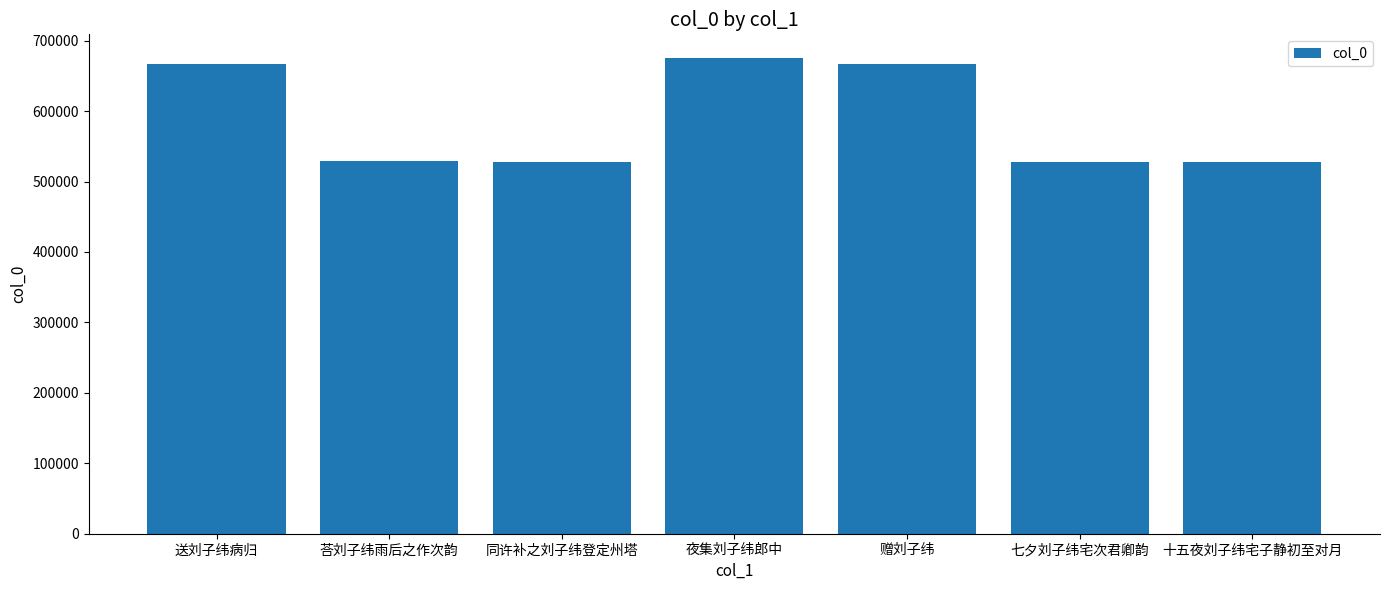

What is the value of the 3rd bar from the left?

528222